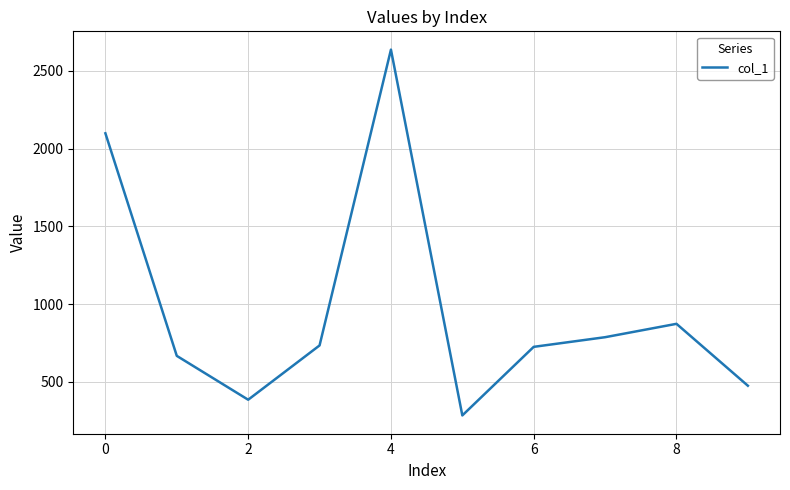

What is the difference between the maximum and second lowest values?

2251